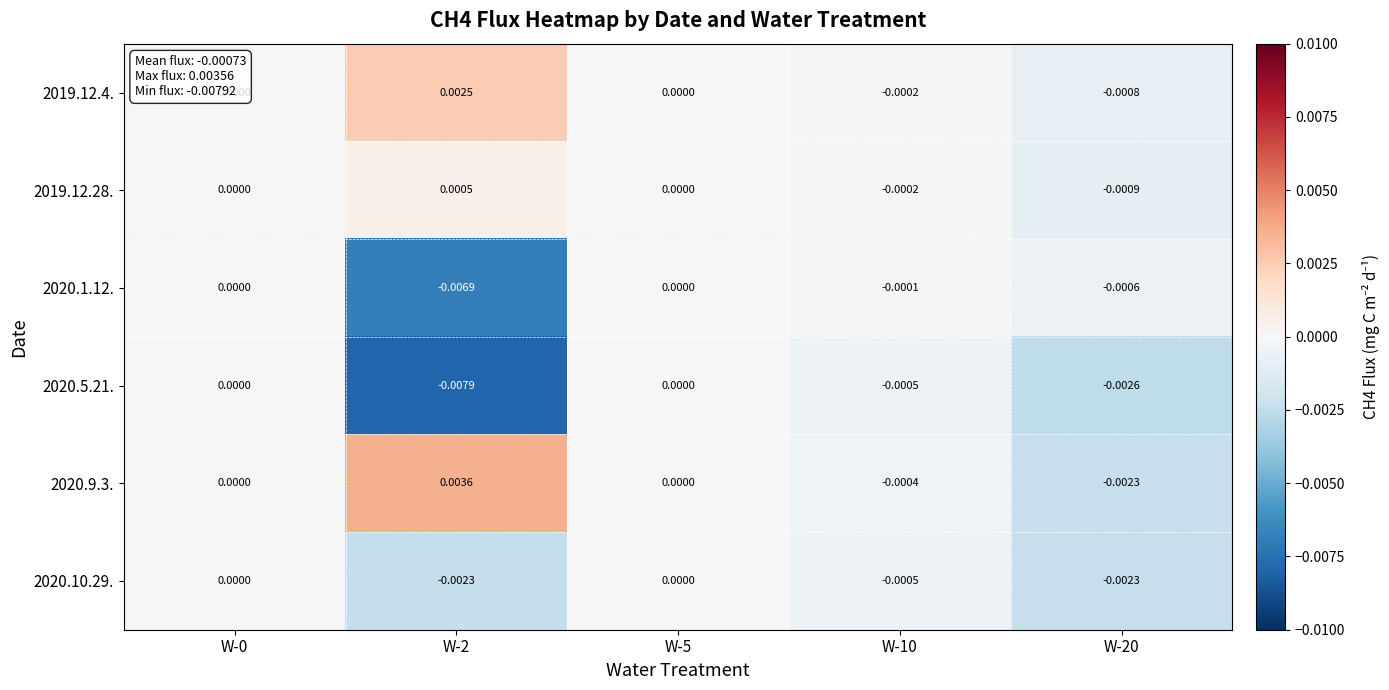

Which series has the largest total across all categories?

2019.12.4.